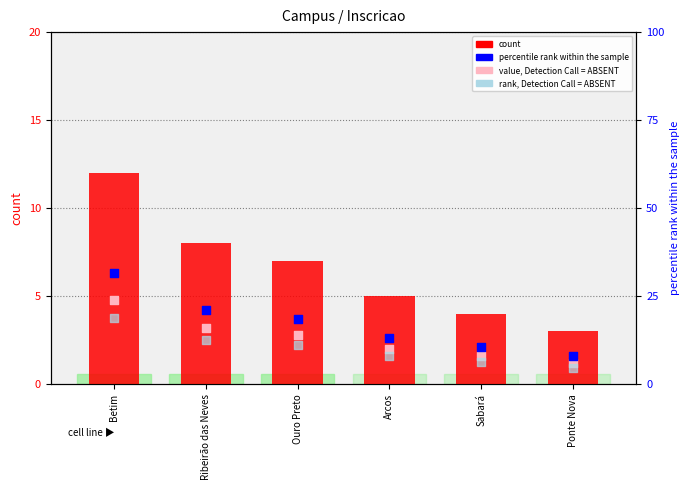

At which category is the sum across all series the highest?

Betim